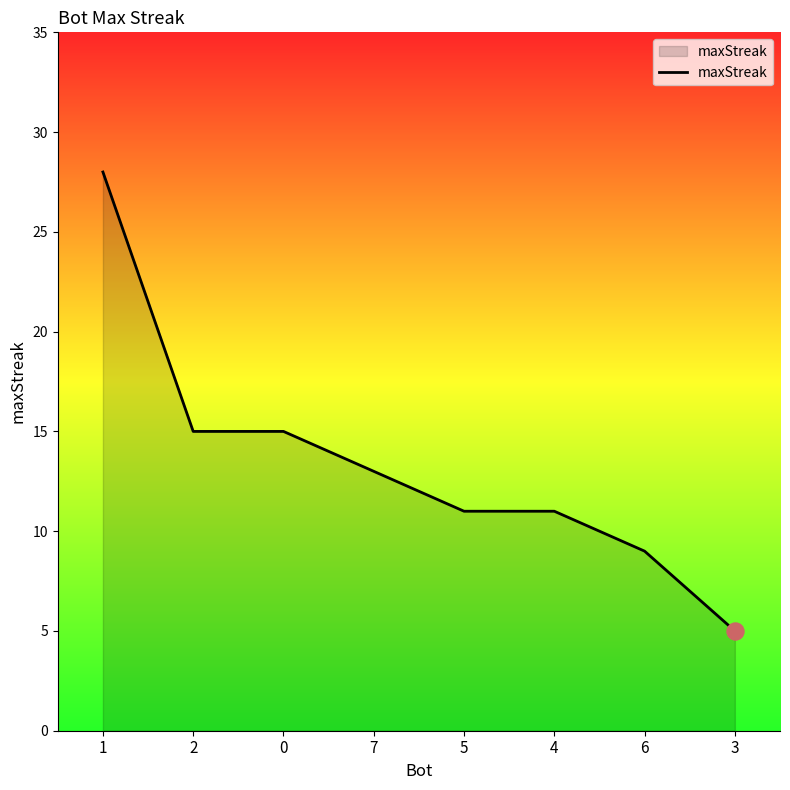

What is the change in value from 7 to 5?

-2